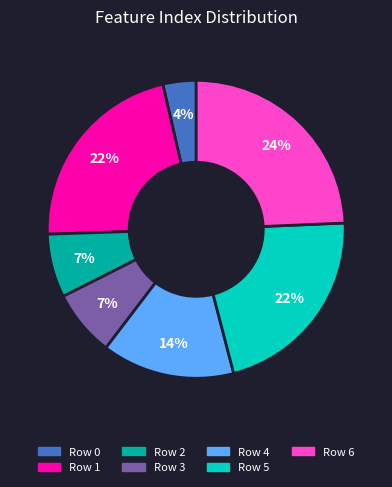

To the nearest percent, what is the difference between the Row 3 and Row 1 slice percentages?

15%